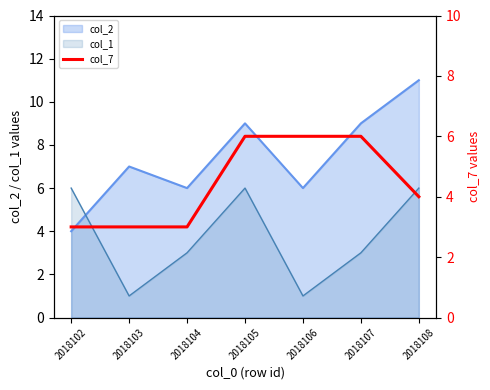

What is the lowest value of the col_2 series?

4